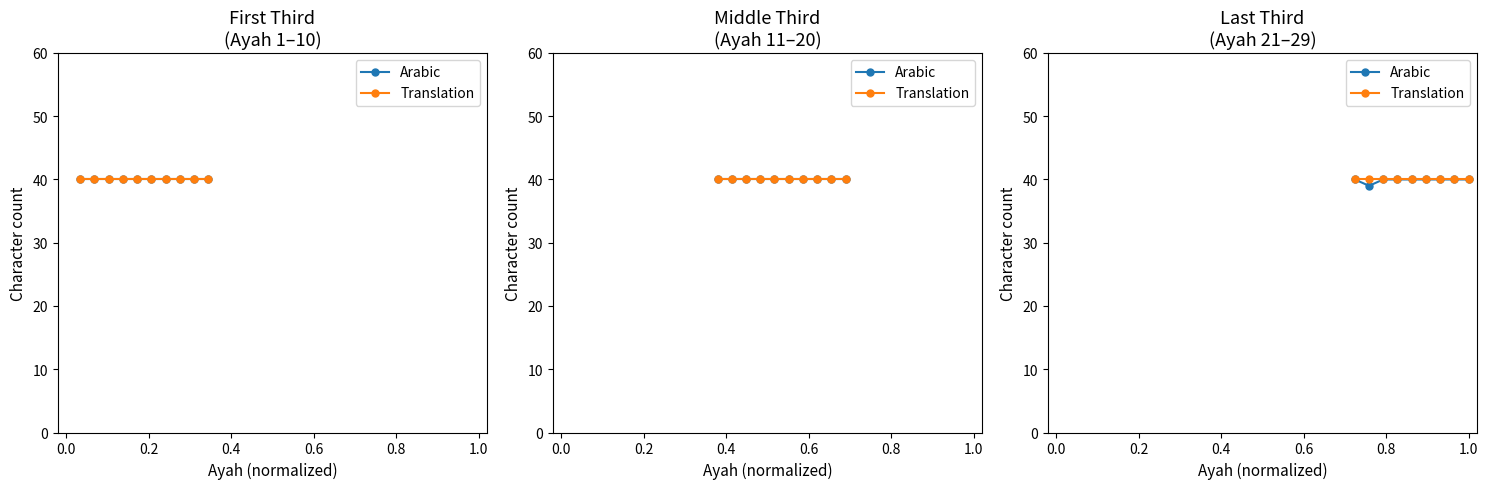

How many lines are shown in the chart?

2